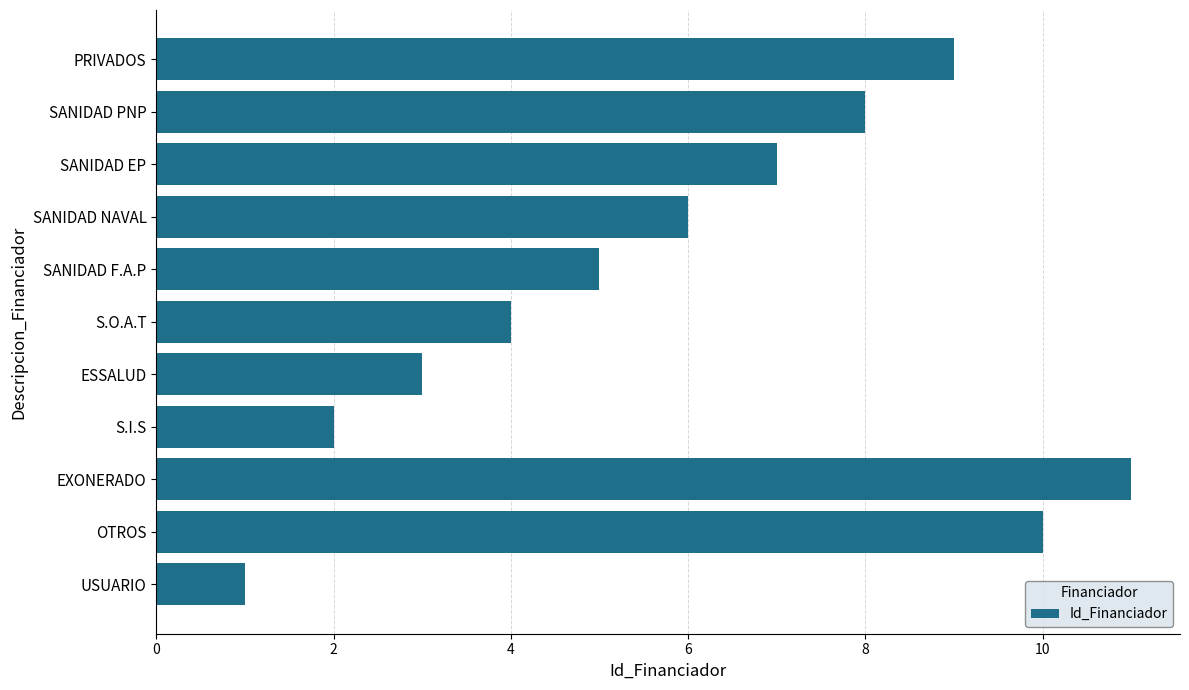

What is the sum of the values at EXONERADO and PRIVADOS?

20